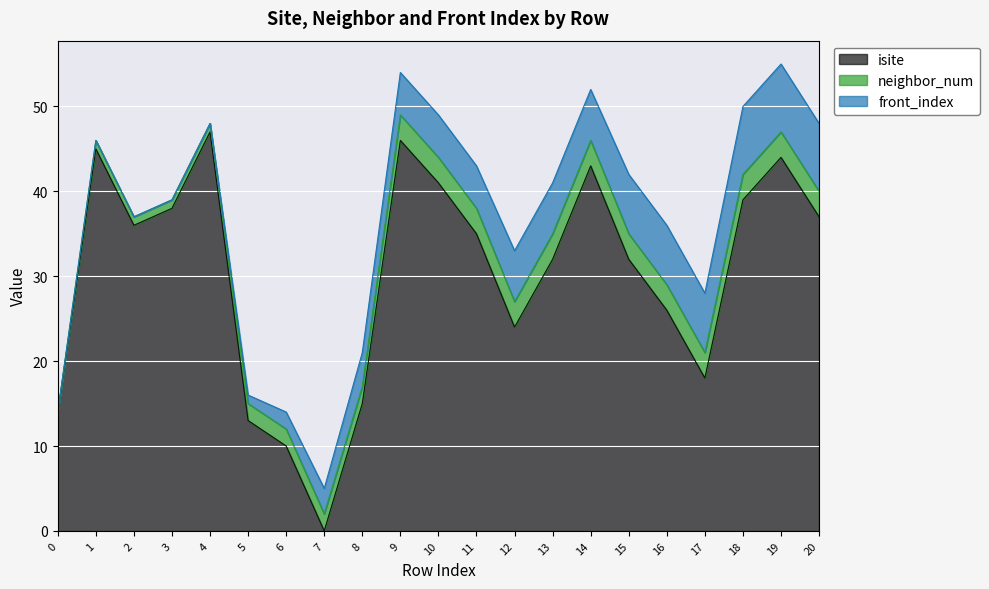

List the series in order of their peak value, lowest first.

neighbor_num, front_index, isite